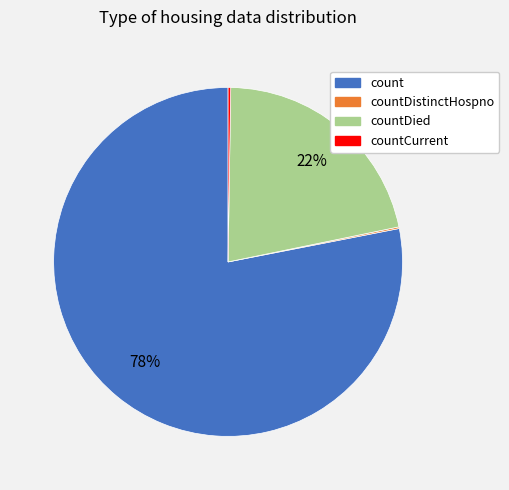

The count slice represents 90% of the pie. True or false?

False